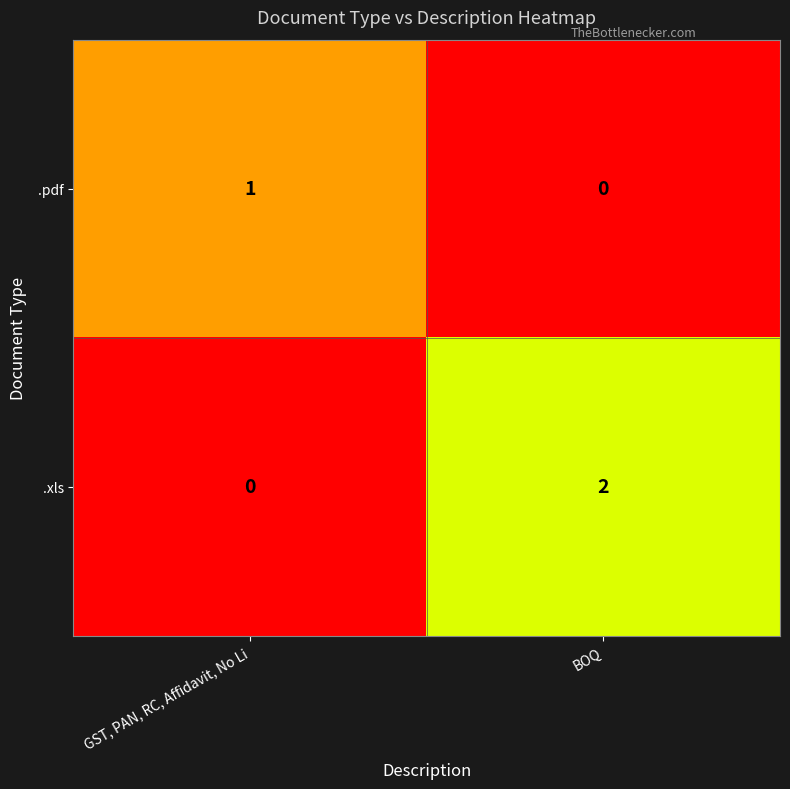

How many distinct data groups are displayed?

2